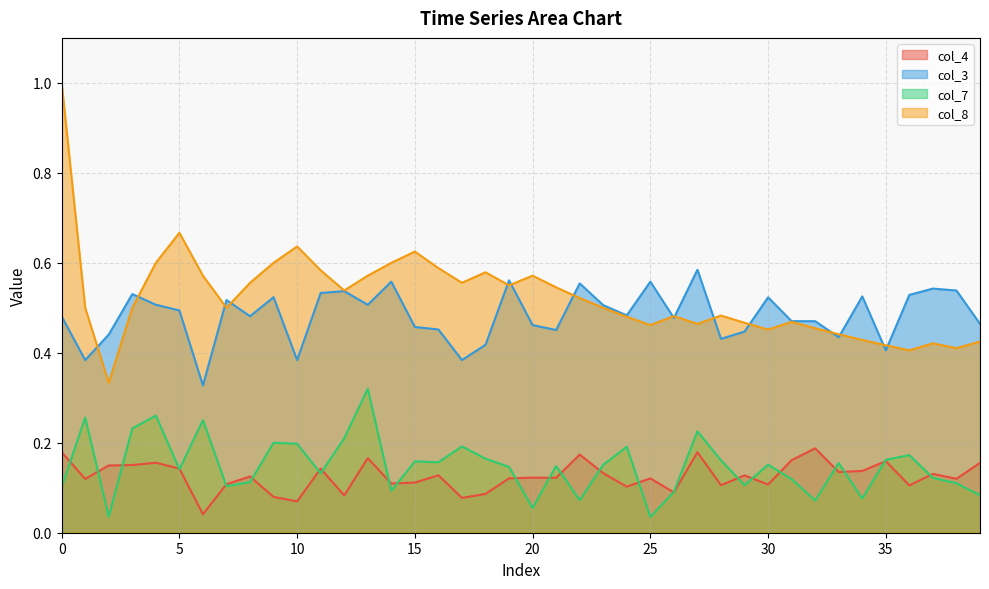

True or false: col_3 has a value of 0.6 at 17.

False